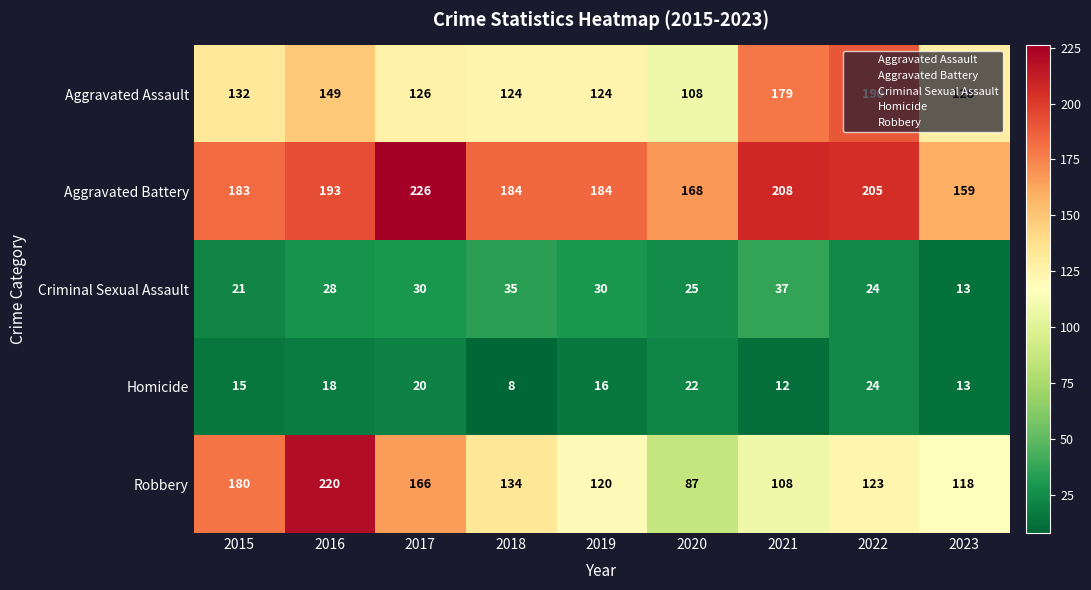

Where does the Aggravated Battery series first go above 184?

2016